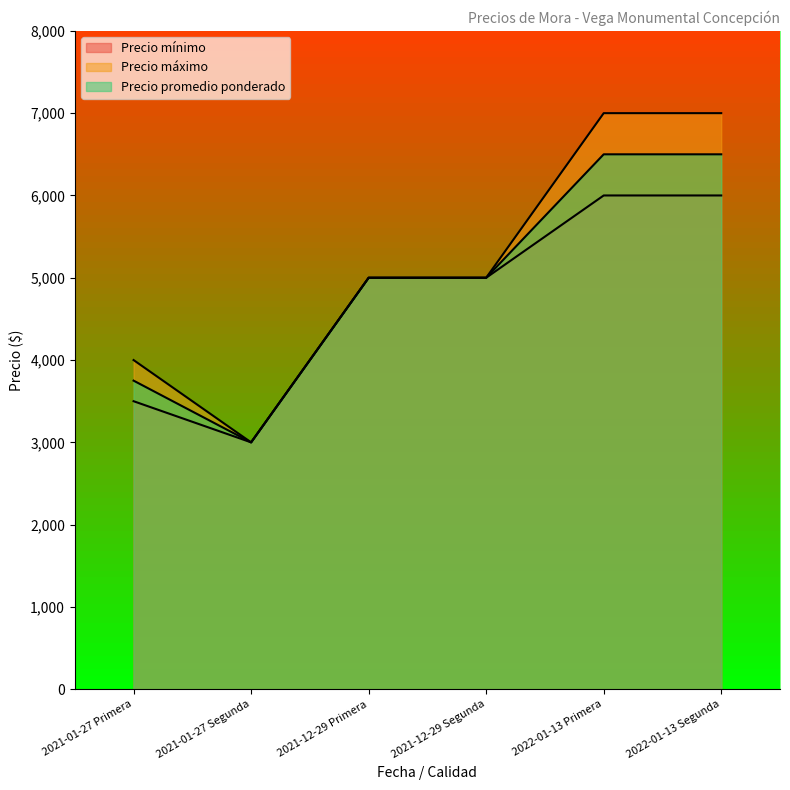

How many distinct data groups are displayed?

3